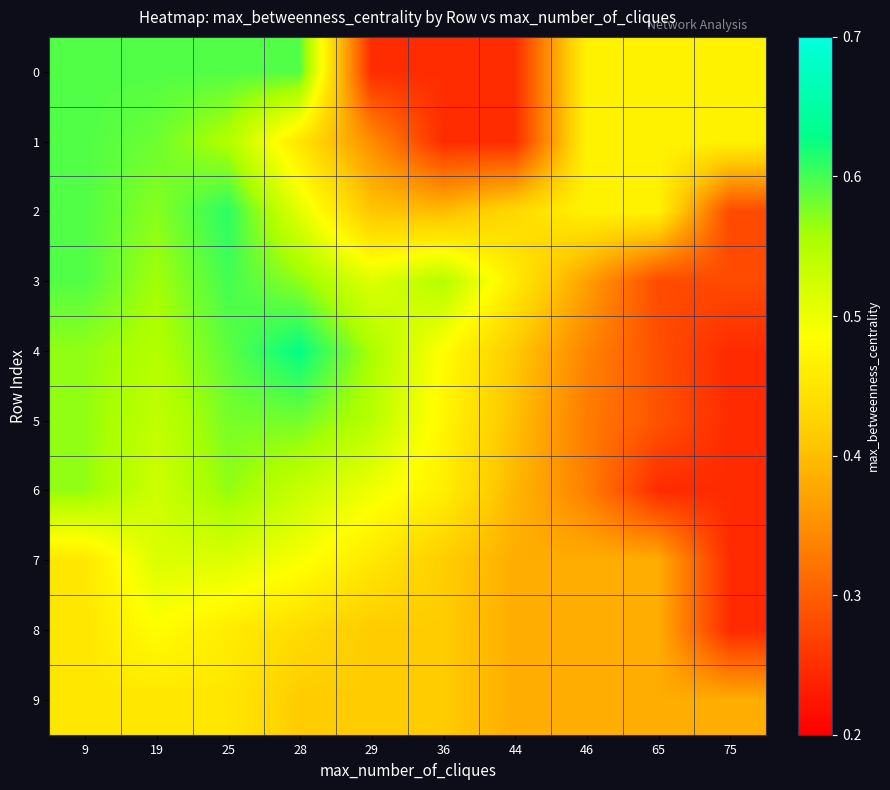

At which category is the sum across all series the highest?

25